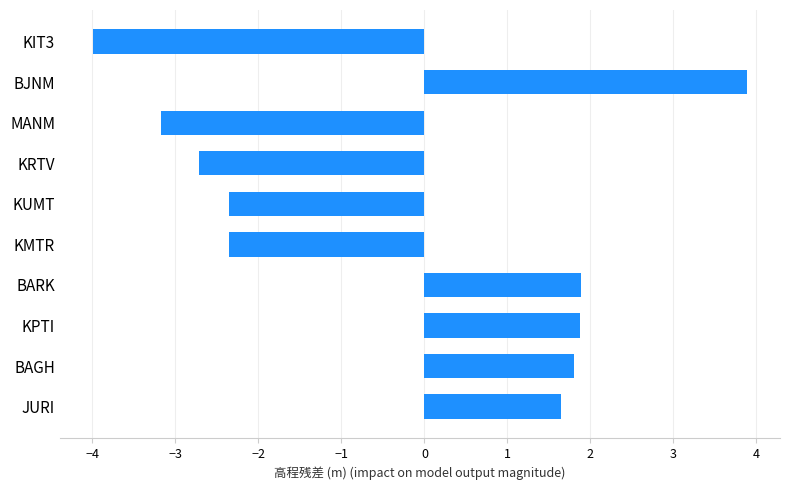

Where is the data nearest to the value 0?

JURI